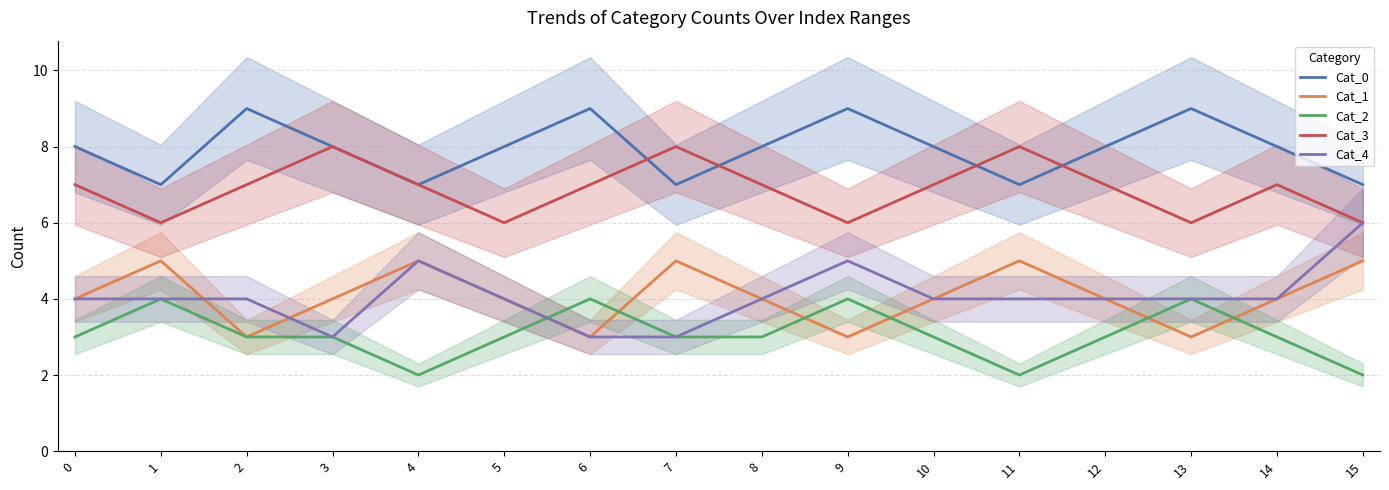

What is the minimum value for Cat_3?

6